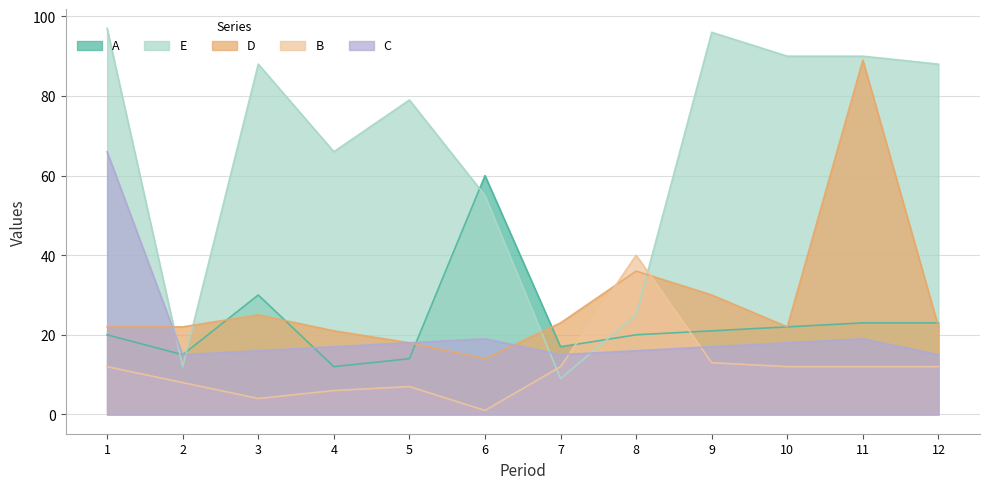

Reading right to left, list all the values displayed in this chart.

A: 12=23	11=23	10=22	9=21	8=20	7=17	6=60	5=14	4=12	3=30	2=15	1=20
E: 12=88	11=90	10=90	9=96	8=25	7=9	6=55	5=79	4=66	3=88	2=12	1=97
D: 12=22	11=89	10=22	9=30	8=36	7=23	6=14	5=18	4=21	3=25	2=22	1=22
B: 12=12	11=12	10=12	9=13	8=40	7=12	6=1	5=7	4=6	3=4	2=8	1=12
C: 12=15	11=19	10=18	9=17	8=16	7=15	6=19	5=18	4=17	3=16	2=15	1=66